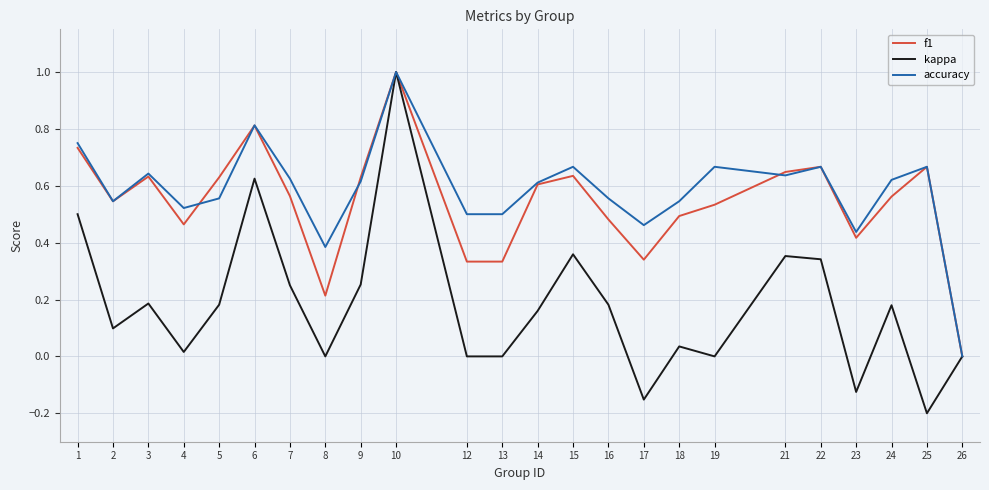

The accuracy series shows 1.3 at 10. True or false?

False